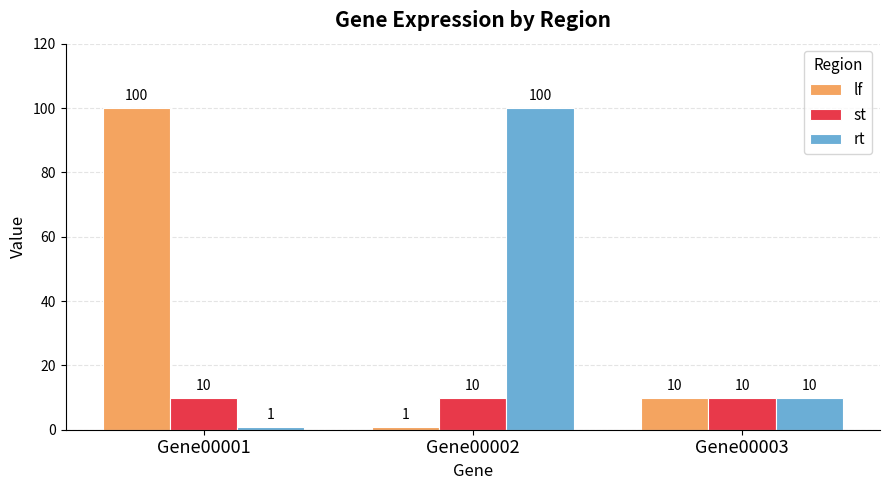

What value does the st series have at Gene00001?

10